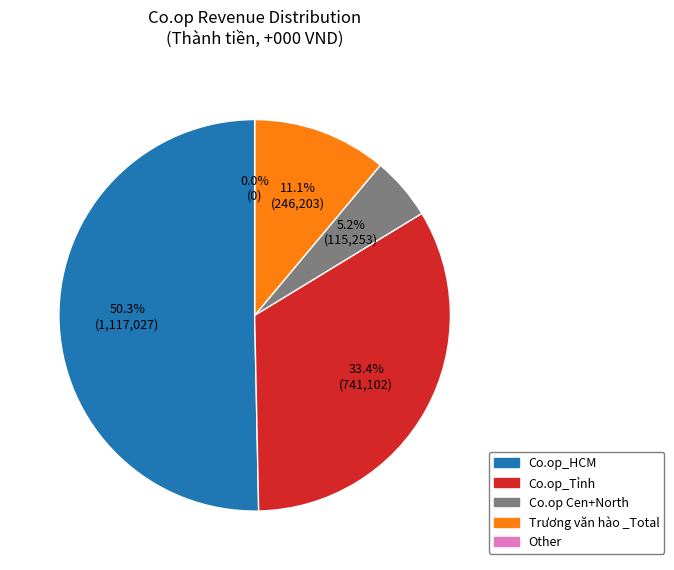

Is it true that Trương văn hào _Total is 11% of the pie?

True